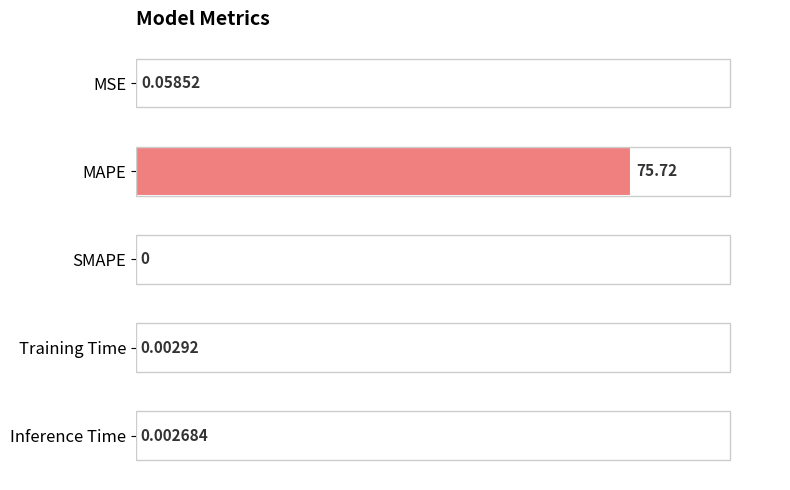

Which category has the highest value across all series?

MAPE